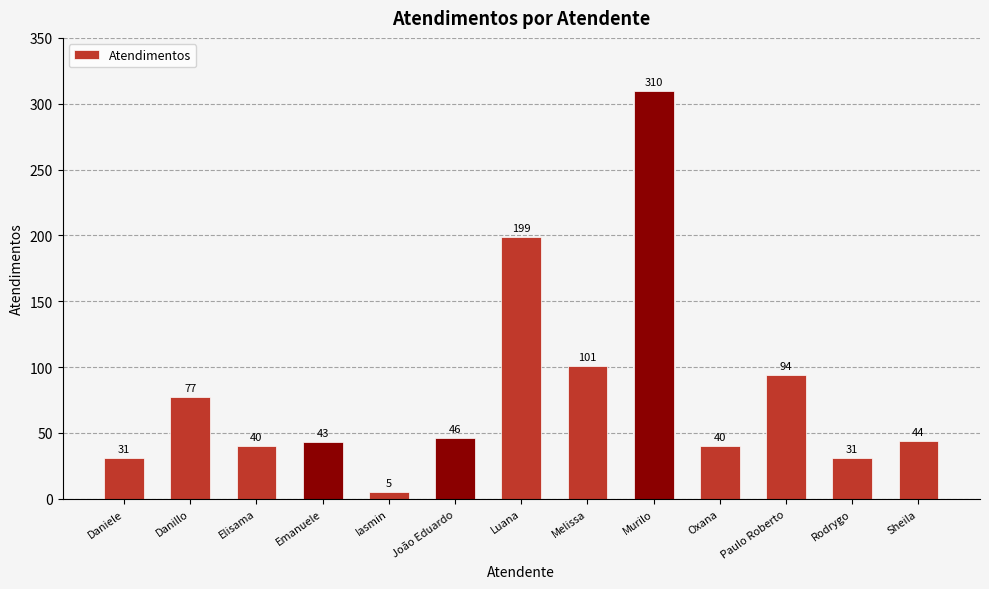

Which label corresponds to the largest value in the chart?

Murilo